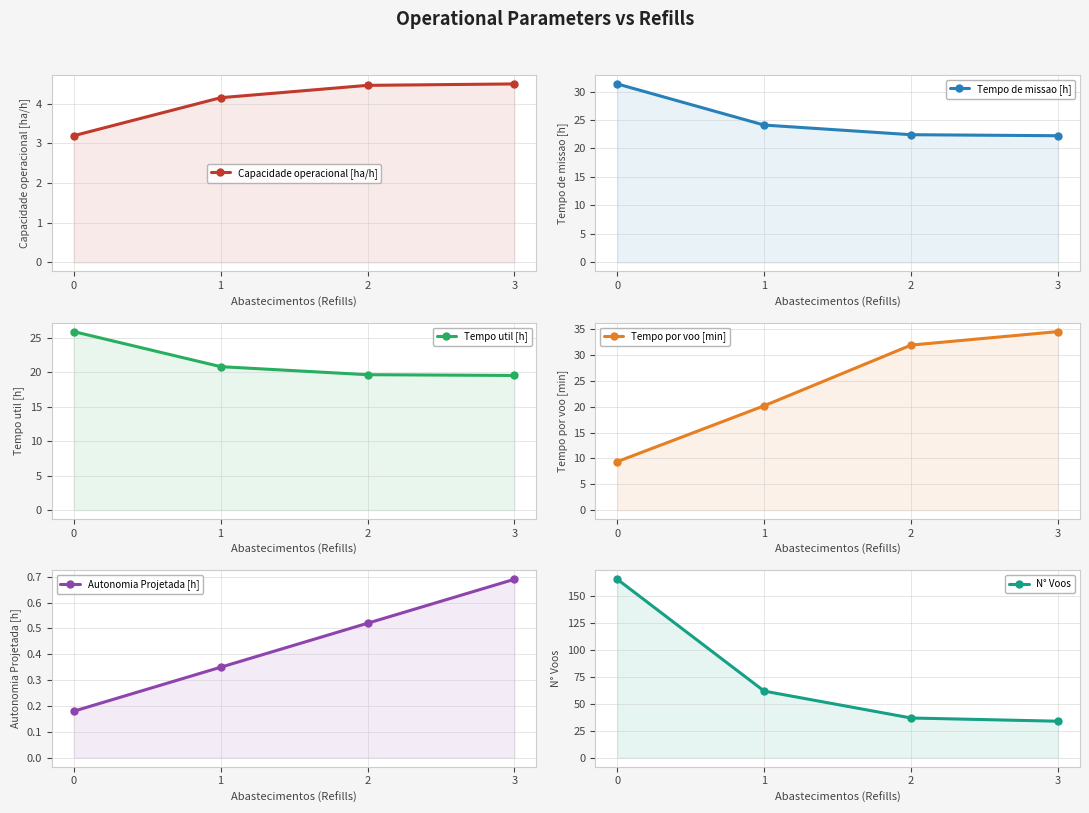

Rank the categories by Tempo de missao [h] value from lowest to highest.

3, 2, 1, 0